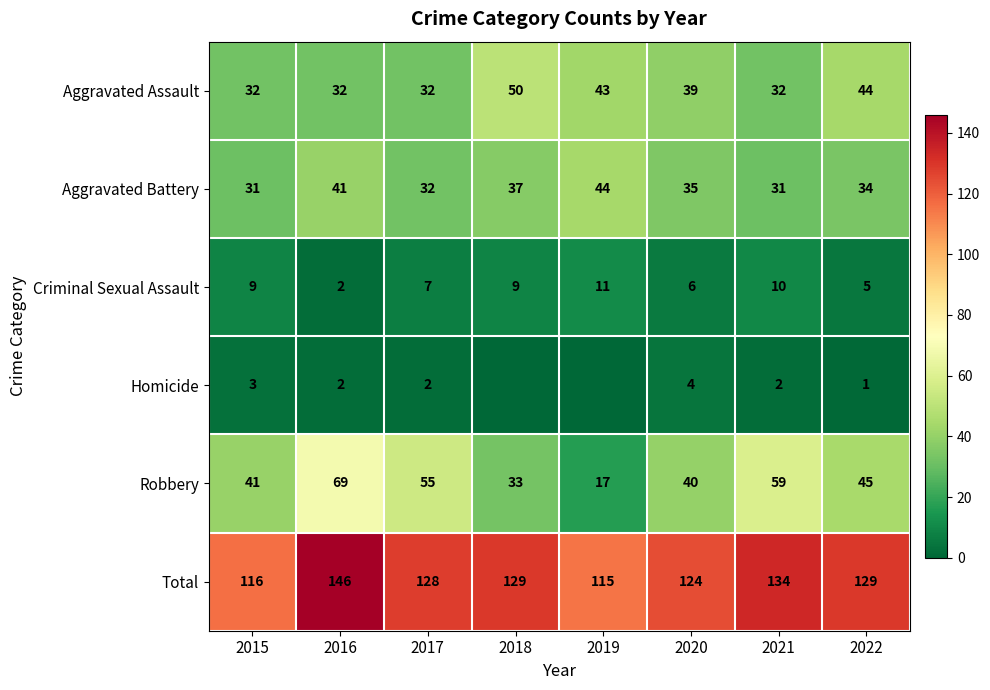

How many values in the Total series are below 129?

4